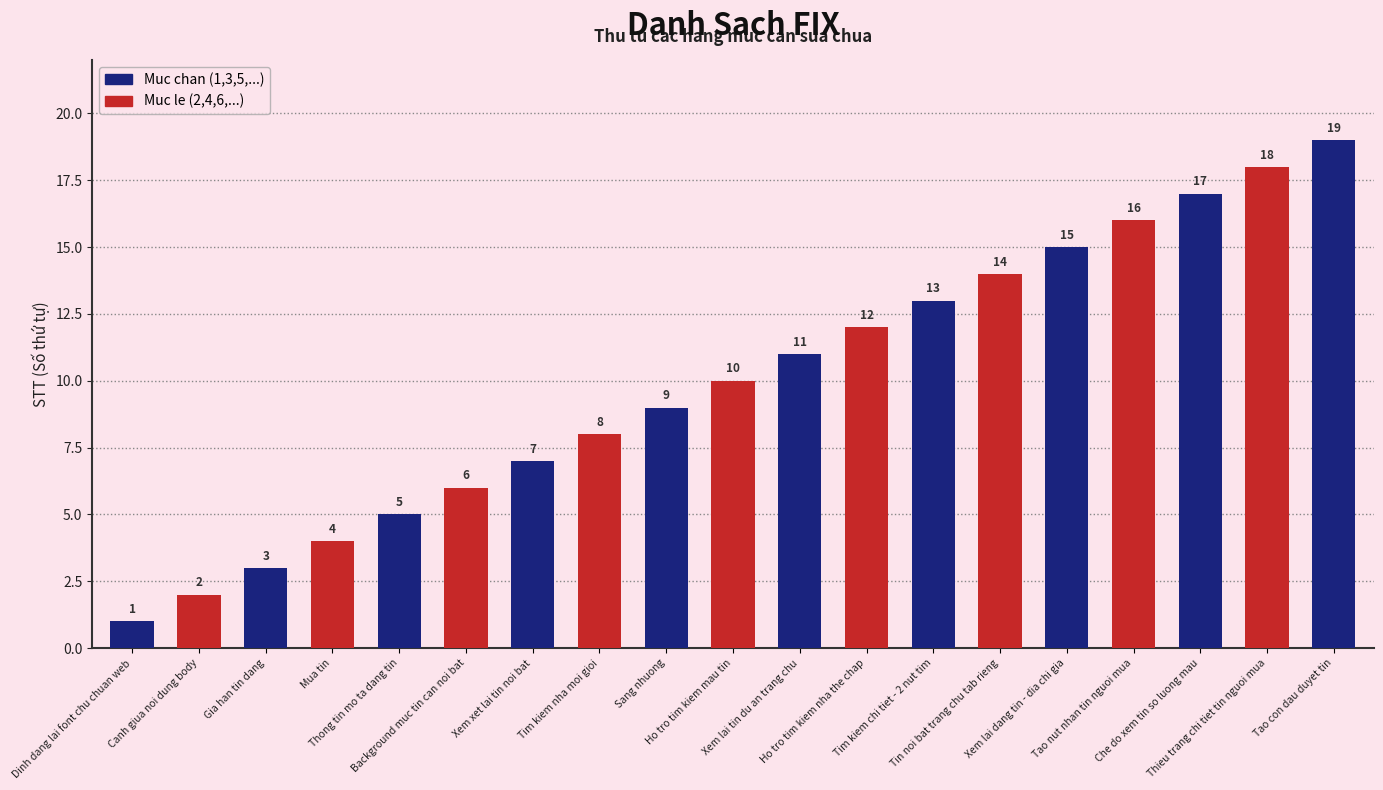

What is the change in value from Thong tin mo ta dang tin to Sang nhuong?

+4